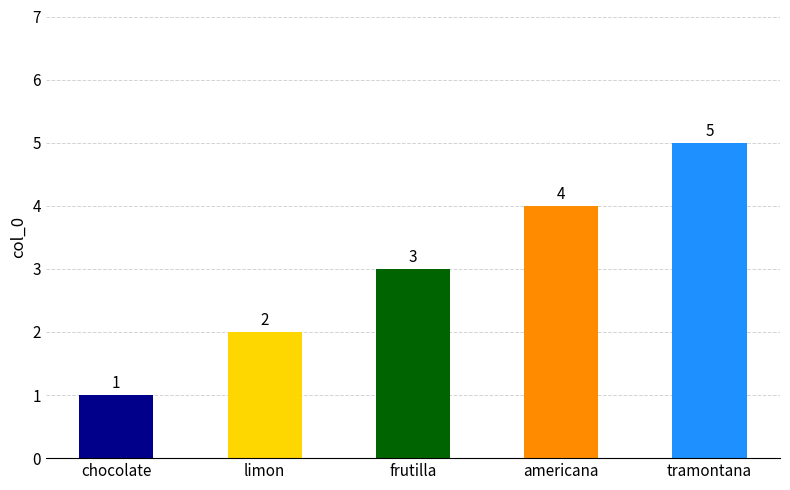

How many bars are there in total?

5